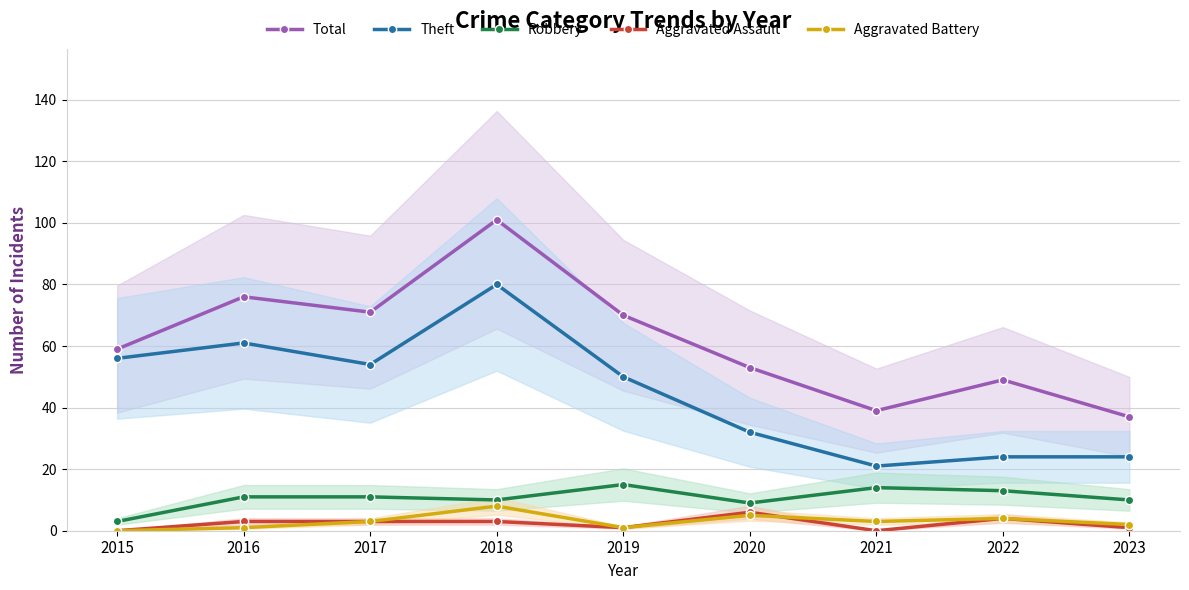

Which series has the widest spread of values?

Total